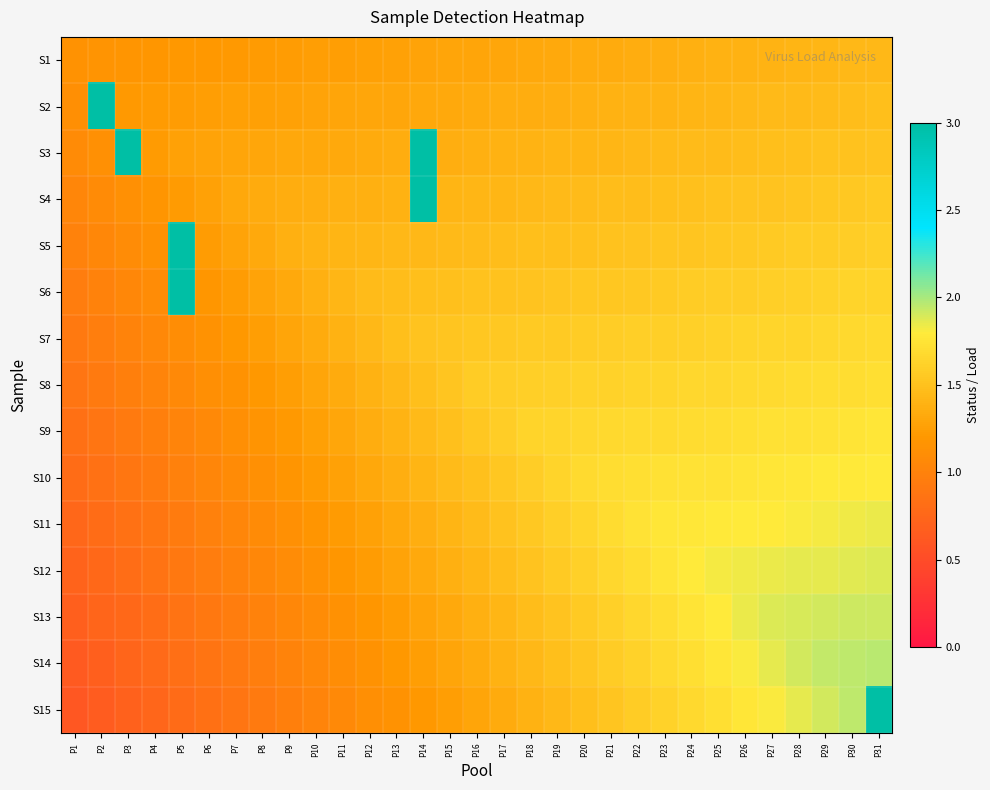

At which category is the sum across all series the highest?

P31